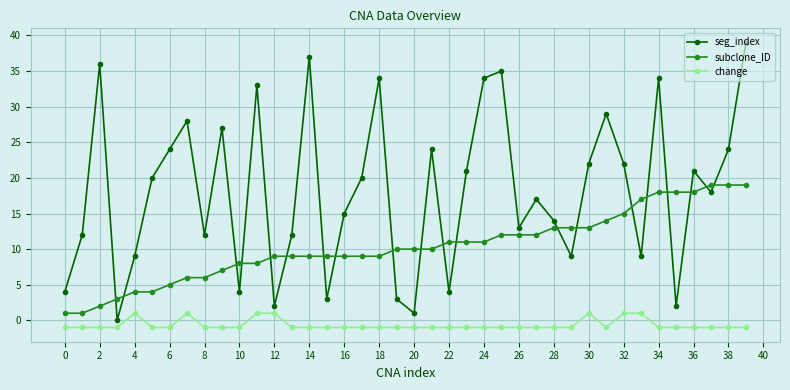

Is this an area chart (filled region under the line)?

No